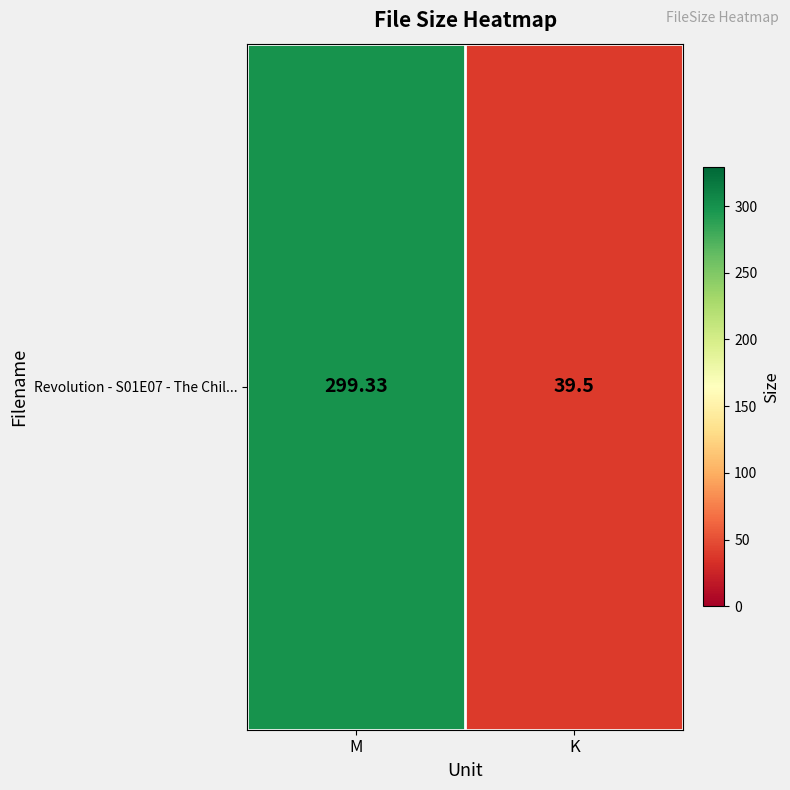

Which label corresponds to the largest value in the chart?

M